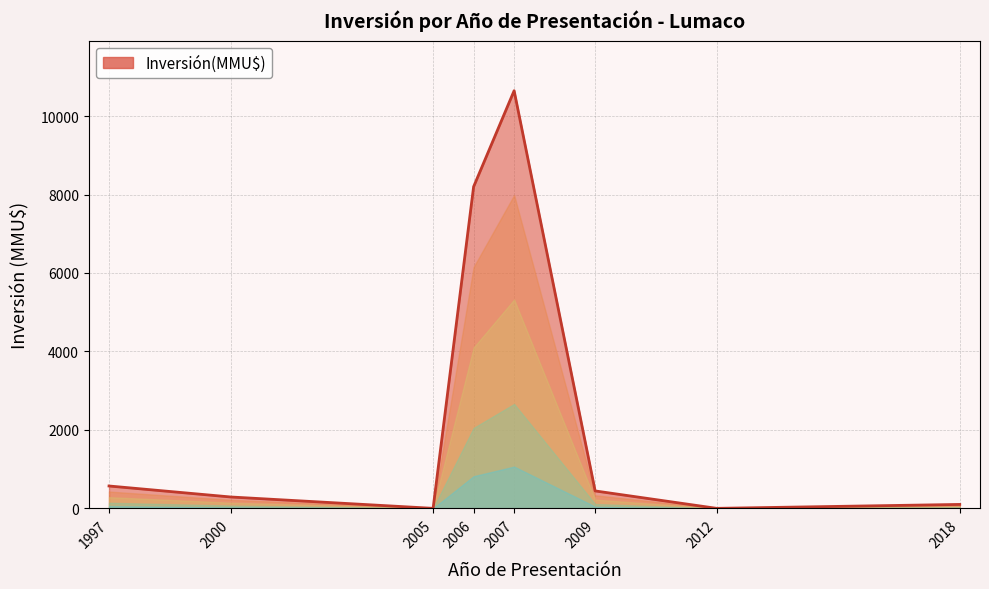

Which category has the highest value across all series?

2007